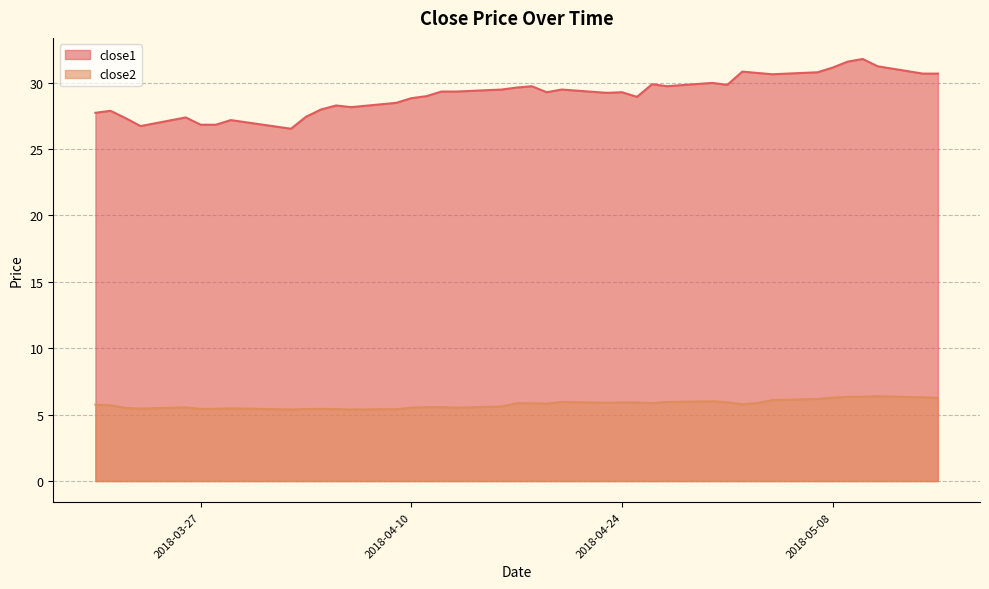

Reading left to right, what are all the values shown in this chart?

close1: 27.7	27.9	27.3	26.7	27.4	26.8	26.8	27.2	26.5	27.4	28.0	28.3	28.1	28.5	28.8	29.0	29.3	29.3	29.5	29.6	29.7	29.3	29.5	29.2	29.3	28.9	29.9	29.7	30.0	29.8	30.8	30.7	30.6	30.8	31.1	31.6	31.8	31.2	30.7	30.7
close2: 5.8	5.7	5.5	5.5	5.5	5.4	5.4	5.5	5.4	5.4	5.4	5.4	5.4	5.4	5.5	5.6	5.6	5.5	5.6	5.9	5.9	5.8	6.0	5.9	5.9	5.9	5.9	6.0	6.0	5.9	5.8	5.9	6.1	6.2	6.3	6.3	6.3	6.4	6.3	6.3